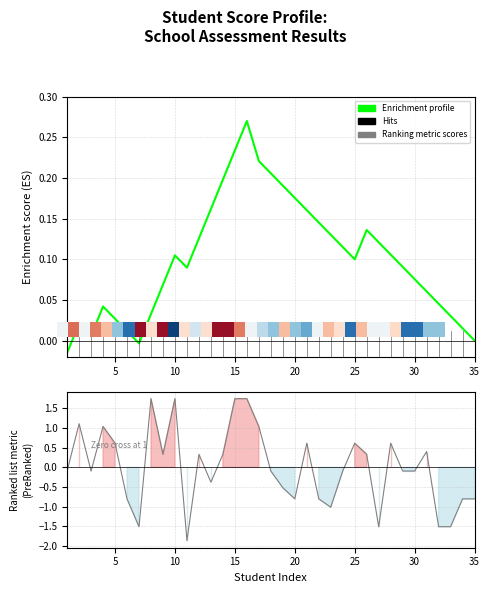

How many positive values does the Enrichment profile series have?

32